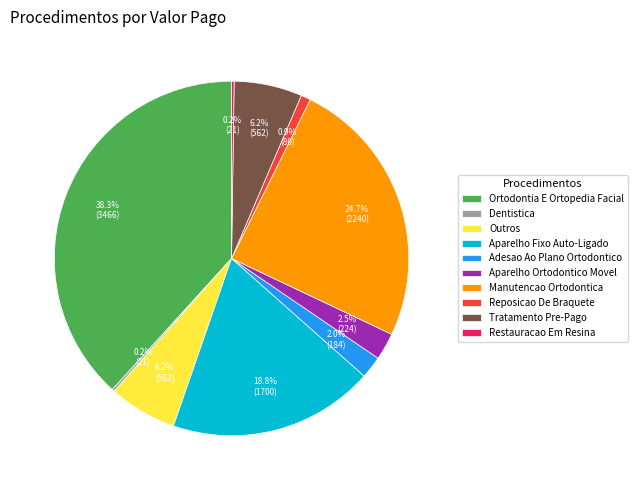

Does Reposicao De Braquete represent more than half of the total?

No